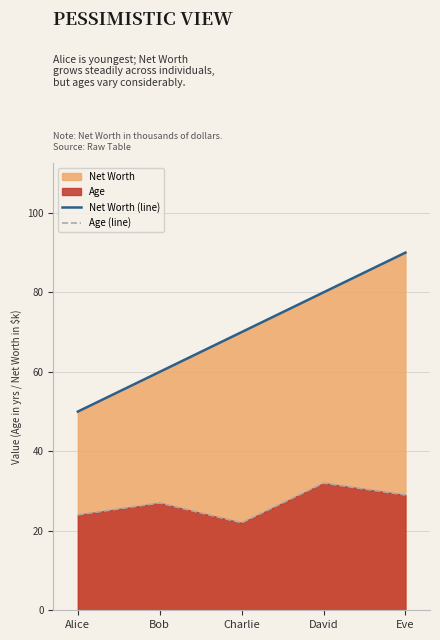

List the labels in order of Net Worth (line) value, largest first.

Eve, David, Charlie, Bob, Alice